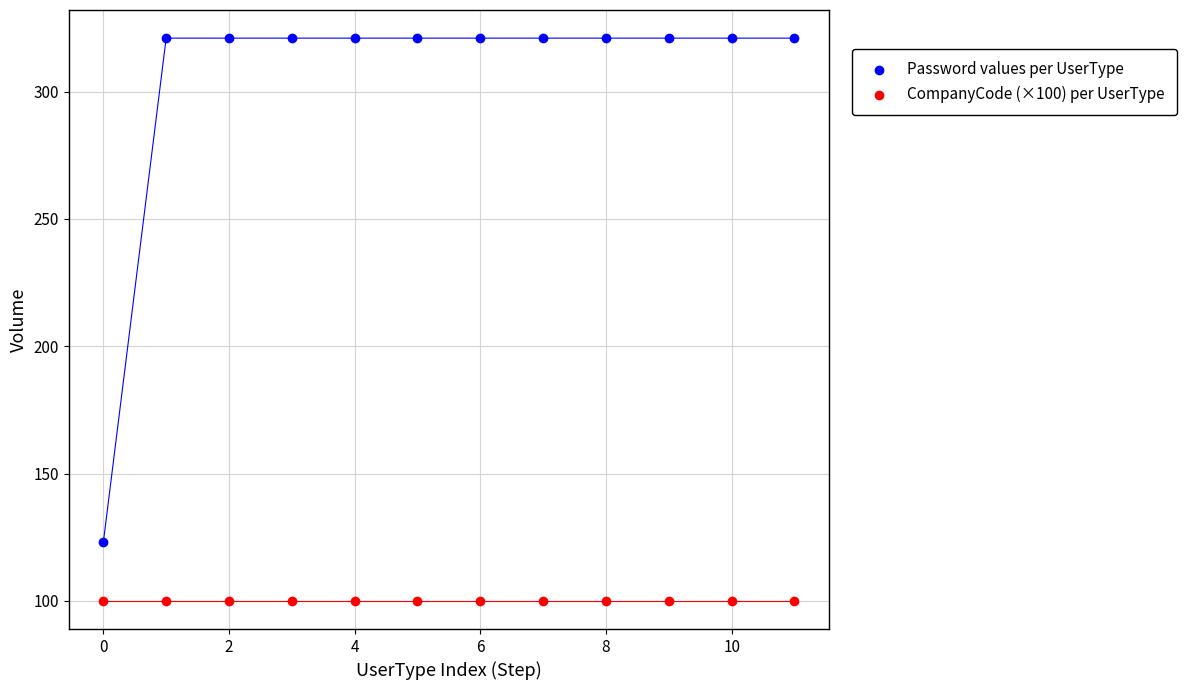

Which series contains the highest Y value?

Password values per UserType